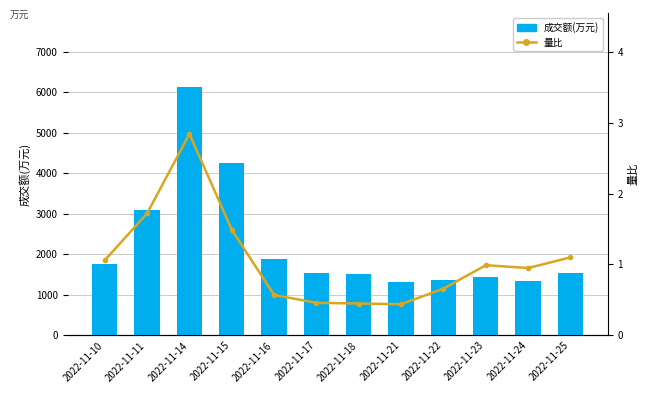

Which has a higher value, 2022-11-16 or 2022-11-25?

2022-11-16